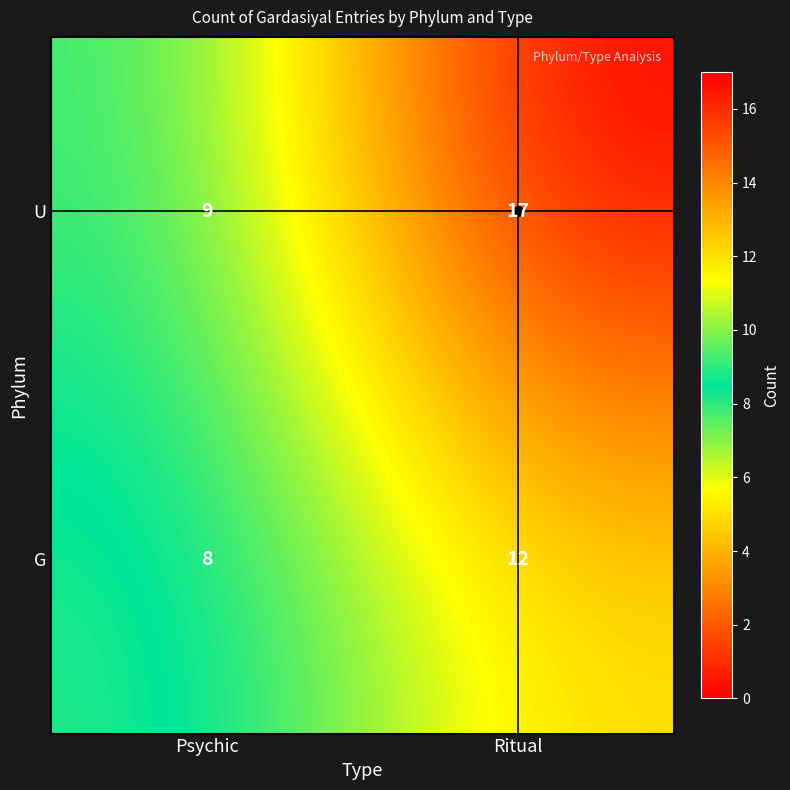

What is the difference between the highest and lowest values at Ritual?

5